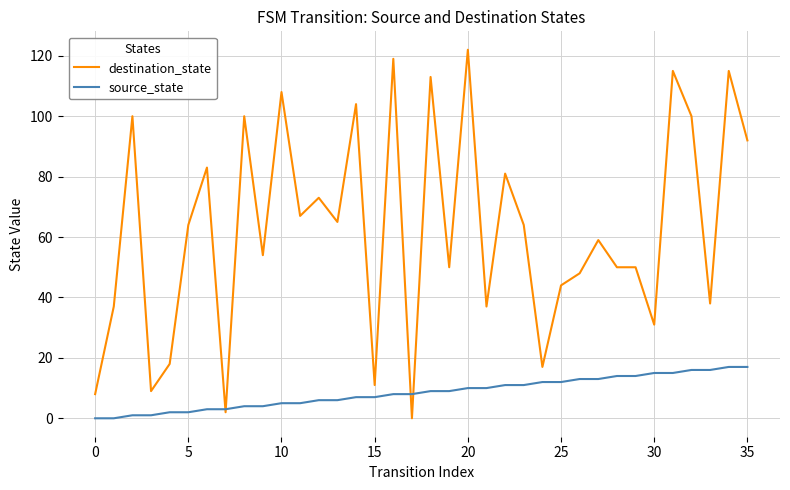

At how many categories does at least one series exceed 26?

29